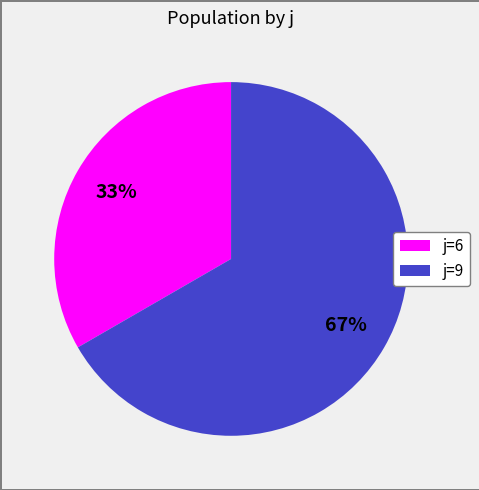

Which slice is the largest?

j=9